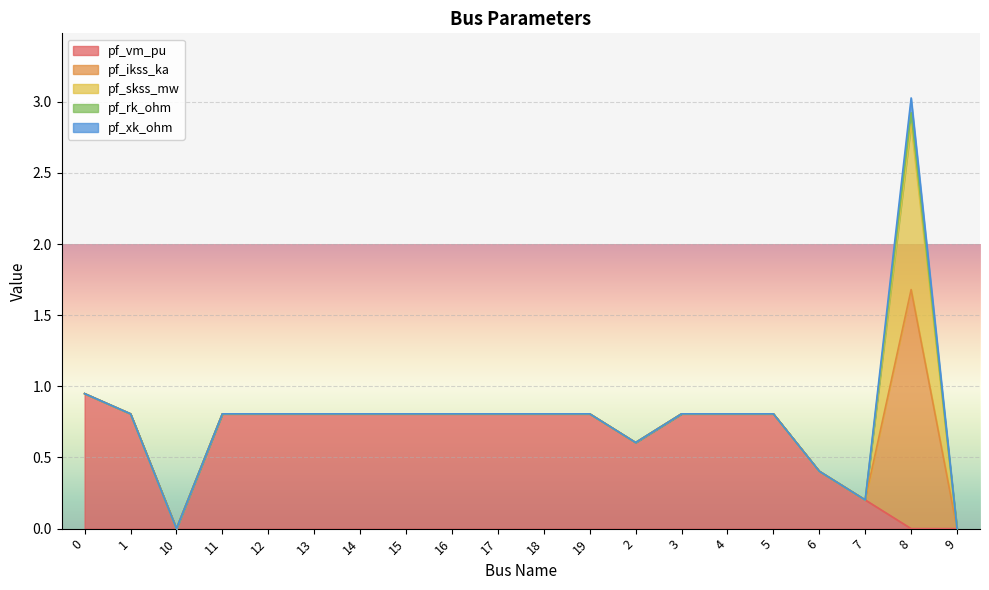

Reading left to right, what are all the values shown in this chart?

pf_vm_pu: 0=0.9	1=0.8	10=0.0	11=0.8	12=0.8	13=0.8	14=0.8	15=0.8	16=0.8	17=0.8	18=0.8	19=0.8	2=0.6	3=0.8	4=0.8	5=0.8	6=0.4	7=0.2	8=0.0	9=0.0
pf_ikss_ka: 0=0.0	1=0.0	10=0.0	11=0.0	12=0.0	13=0.0	14=0.0	15=0.0	16=0.0	17=0.0	18=0.0	19=0.0	2=0.0	3=0.0	4=0.0	5=0.0	6=0.0	7=0.0	8=1.7	9=0.0
pf_skss_mw: 0=0.0	1=0.0	10=0.0	11=0.0	12=0.0	13=0.0	14=0.0	15=0.0	16=0.0	17=0.0	18=0.0	19=0.0	2=0.0	3=0.0	4=0.0	5=0.0	6=0.0	7=0.0	8=1.2	9=0.0
pf_rk_ohm: 0=0.0	1=0.0	10=0.0	11=0.0	12=0.0	13=0.0	14=0.0	15=0.0	16=0.0	17=0.0	18=0.0	19=0.0	2=0.0	3=0.0	4=0.0	5=0.0	6=0.0	7=0.0	8=0.1	9=0.0
pf_xk_ohm: 0=0.0	1=0.0	10=0.0	11=0.0	12=0.0	13=0.0	14=0.0	15=0.0	16=0.0	17=0.0	18=0.0	19=0.0	2=0.0	3=0.0	4=0.0	5=0.0	6=0.0	7=0.0	8=0.1	9=0.0